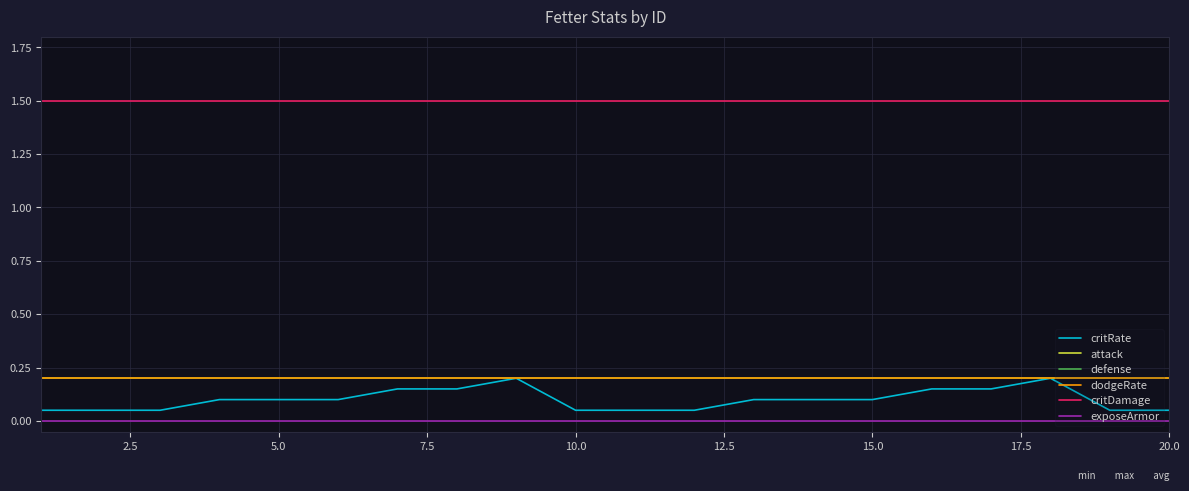

Is this an area chart (filled region under the line)?

No